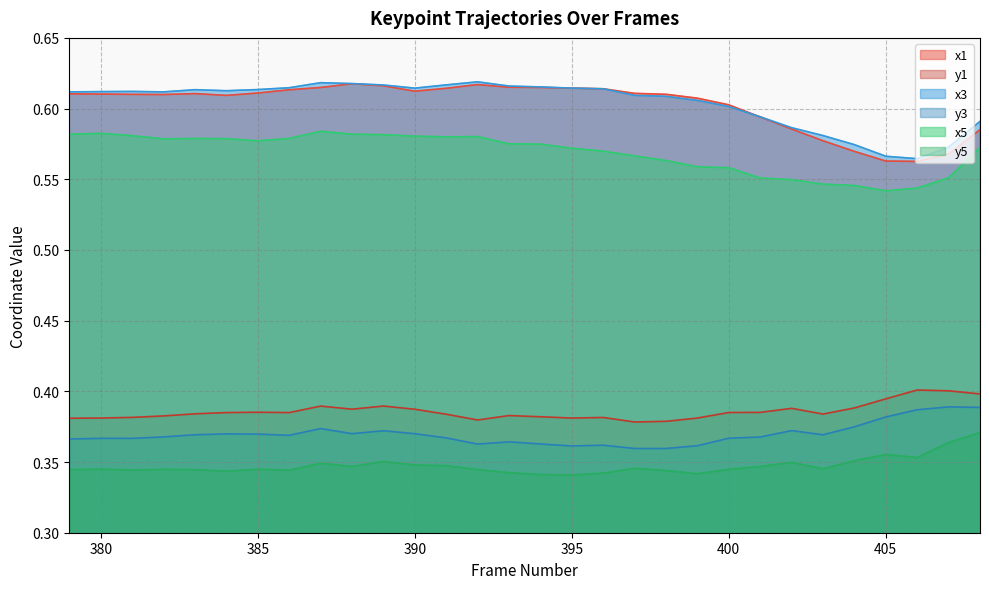

At which label does y3 reach its peak?

407